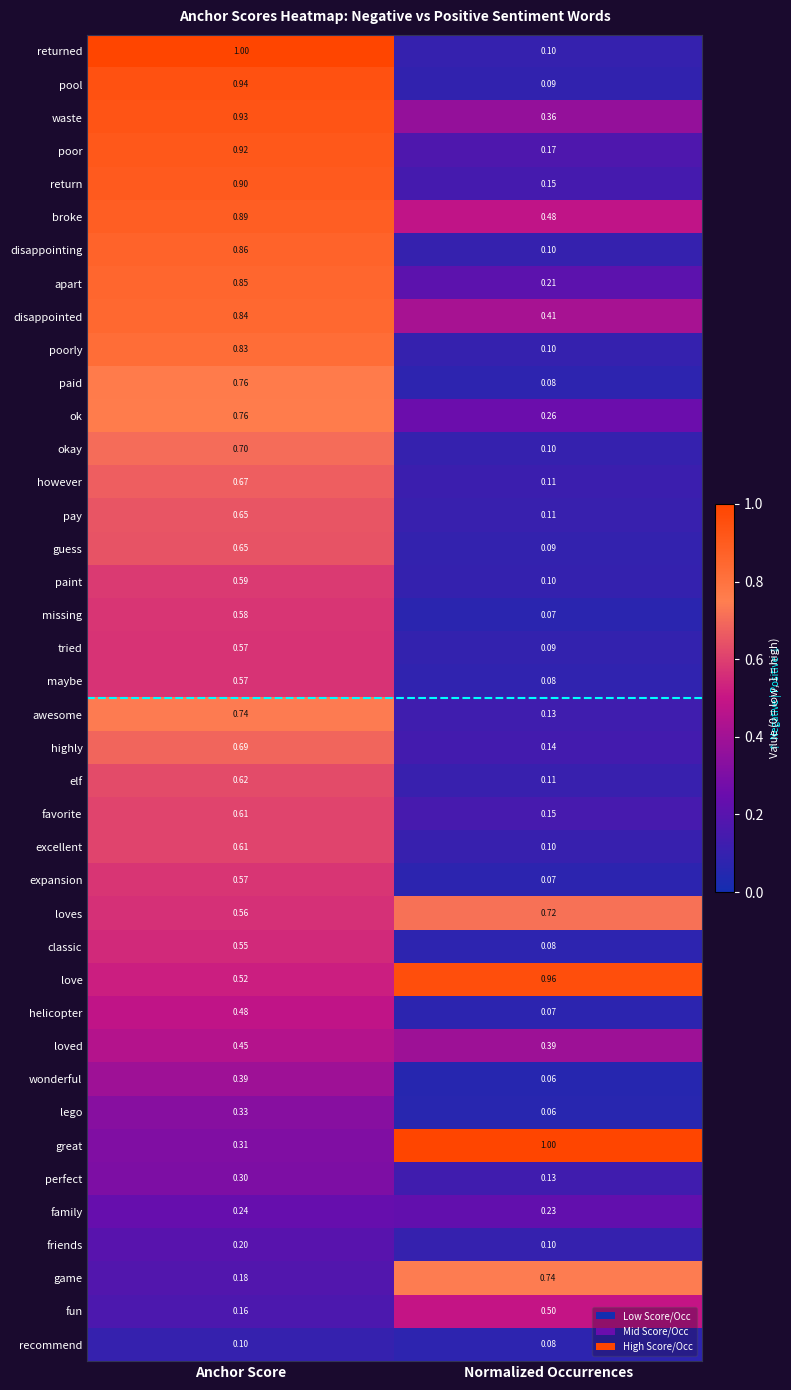

At which label does helicopter reach its minimum?

Normalized Occurrences